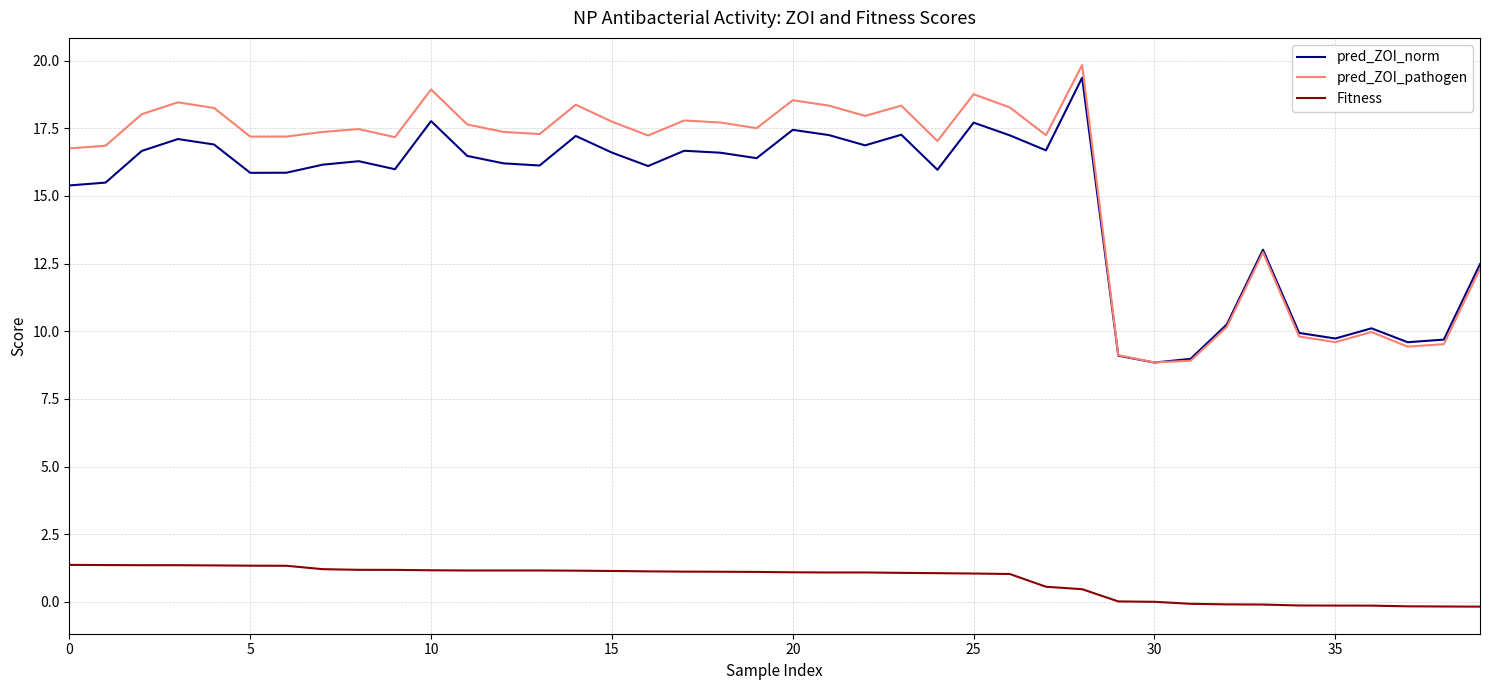

Which series has the largest range (max minus min)?

pred_ZOI_pathogen